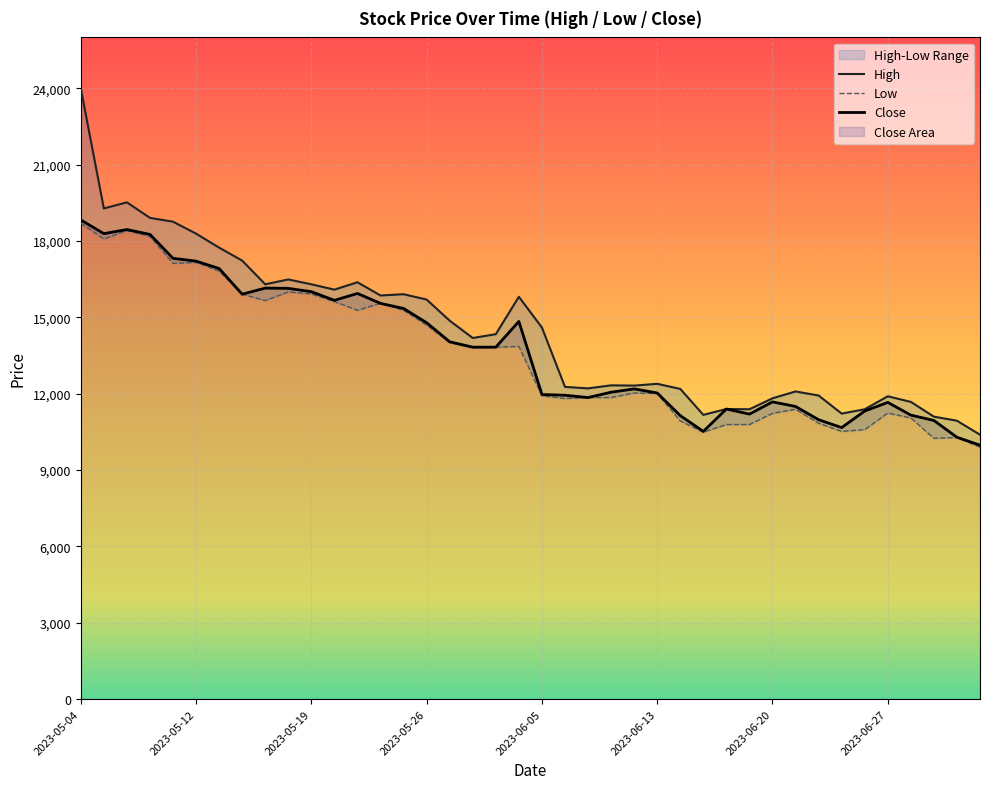

Reading right to left, what are all the values shown in this chart?

High: 10390	10940	11100	11680	11900	11390	11220	11930	12090	11820	11390	11400	11170	12190	12390	12320	12330	12210	12270	14600	15810	14340	14190	14870	15700	15910	15860	16380	16090	16300	16490	16300	17230	17740	18290	18760	18910	19520	19280	24000
Low: 9900	10280	10250	11050	11240	10590	10520	10840	11390	11230	10790	10790	10490	10930	12010	12030	11850	11850	11810	11920	13860	13830	13800	14010	14700	15280	15550	15280	15620	15920	16000	15660	15910	16820	17160	17120	18180	18410	18080	18700
Close: 9980	10290	10950	11160	11660	11320	10670	10980	11500	11680	11200	11400	10520	11140	12030	12190	12060	11850	11940	11970	14840	13830	13830	14040	14790	15350	15550	15940	15670	16010	16140	16150	15910	16920	17210	17320	18260	18450	18290	18830